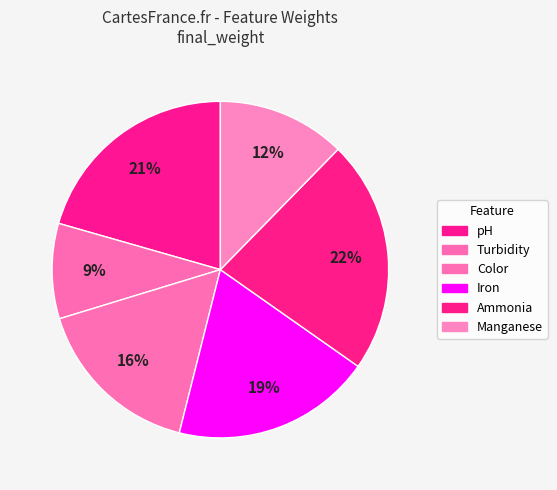

How many slices are in this pie chart?

6